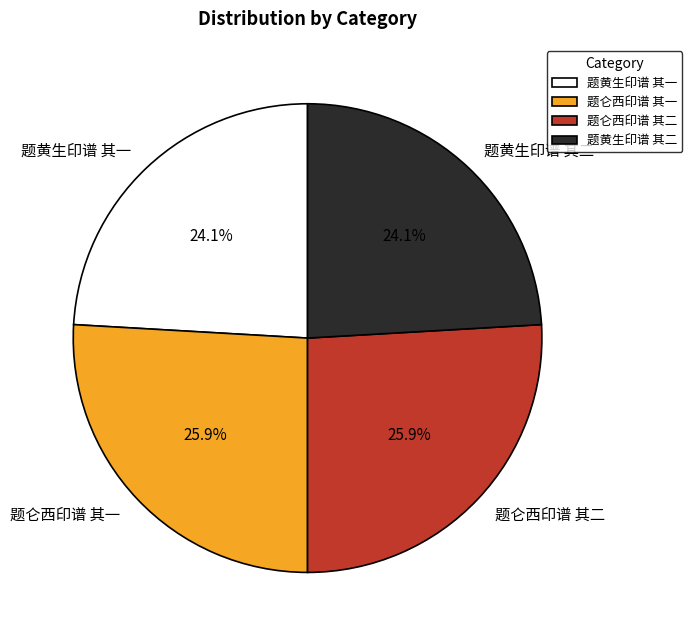

To the nearest percent, what is the average slice percentage?

25%